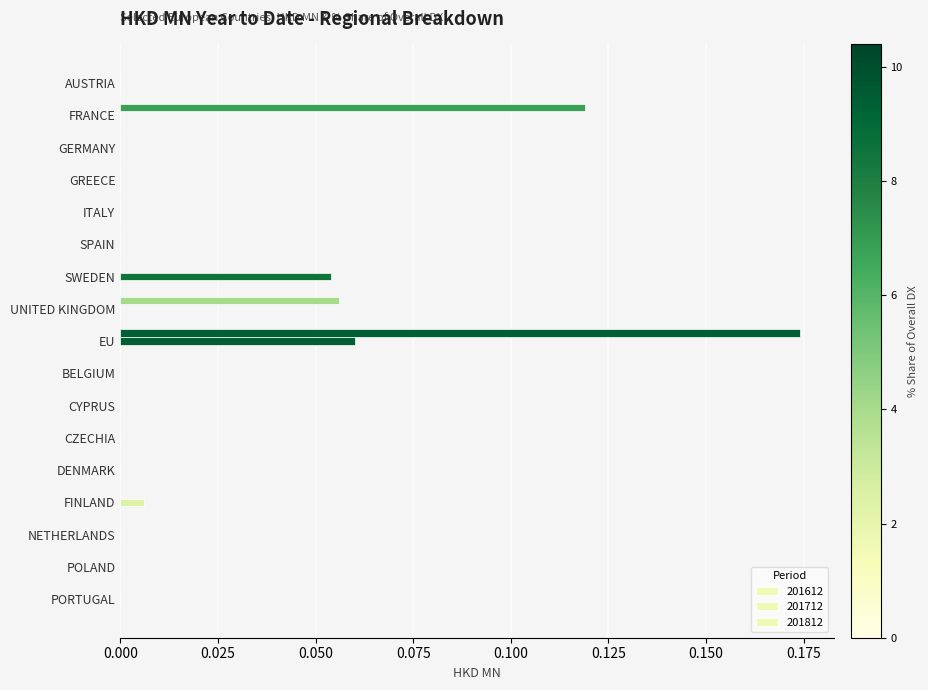

Which label corresponds to the smallest value in the chart?

AUSTRIA